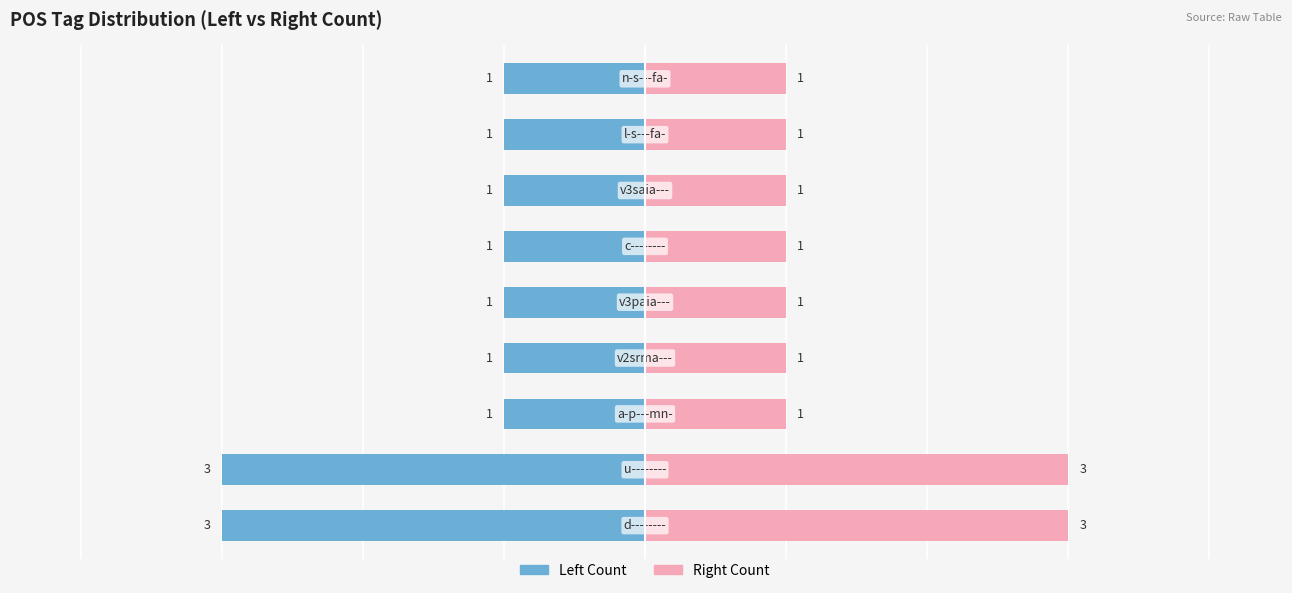

At how many categories does at least one series exceed -1?

9